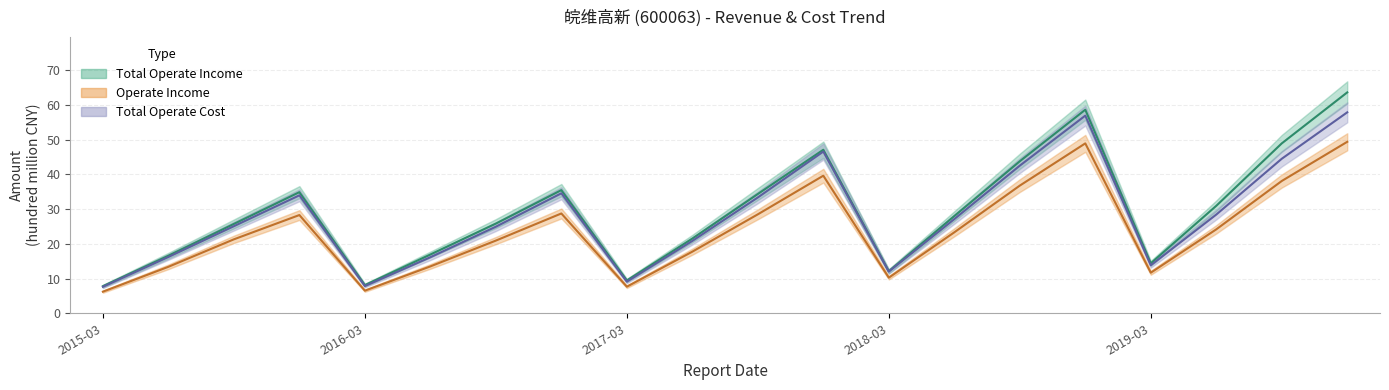

What is the label of the 7th point from the right?

2018-06-30